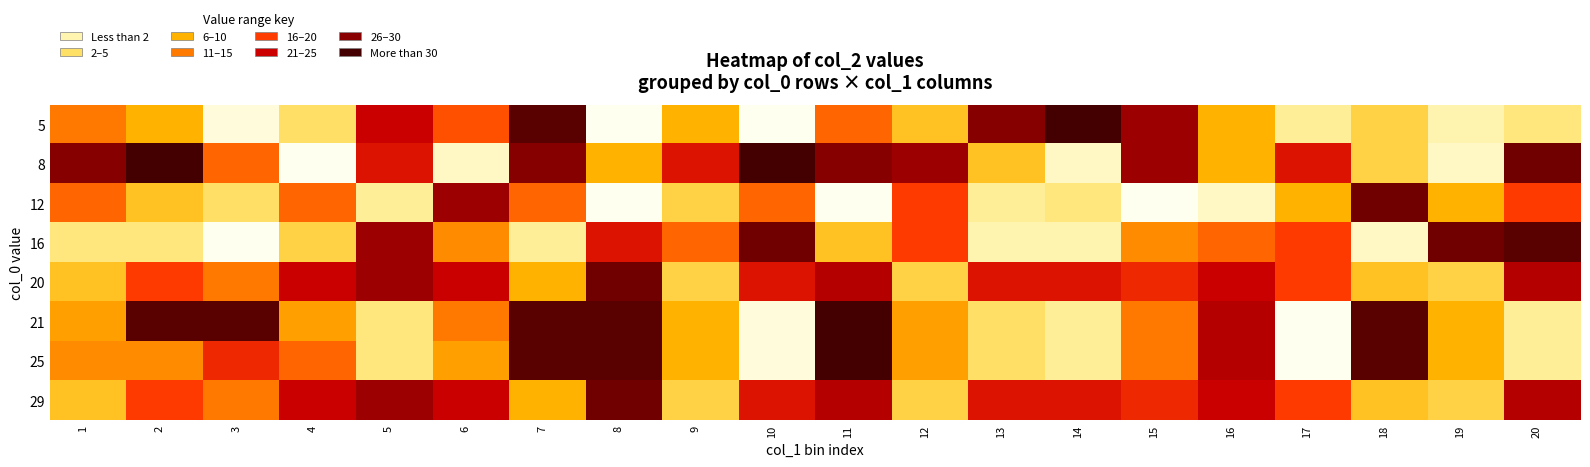

List the series in order of their peak value, highest first.

5, 8, 21, 25, 16, 12, 20, 29